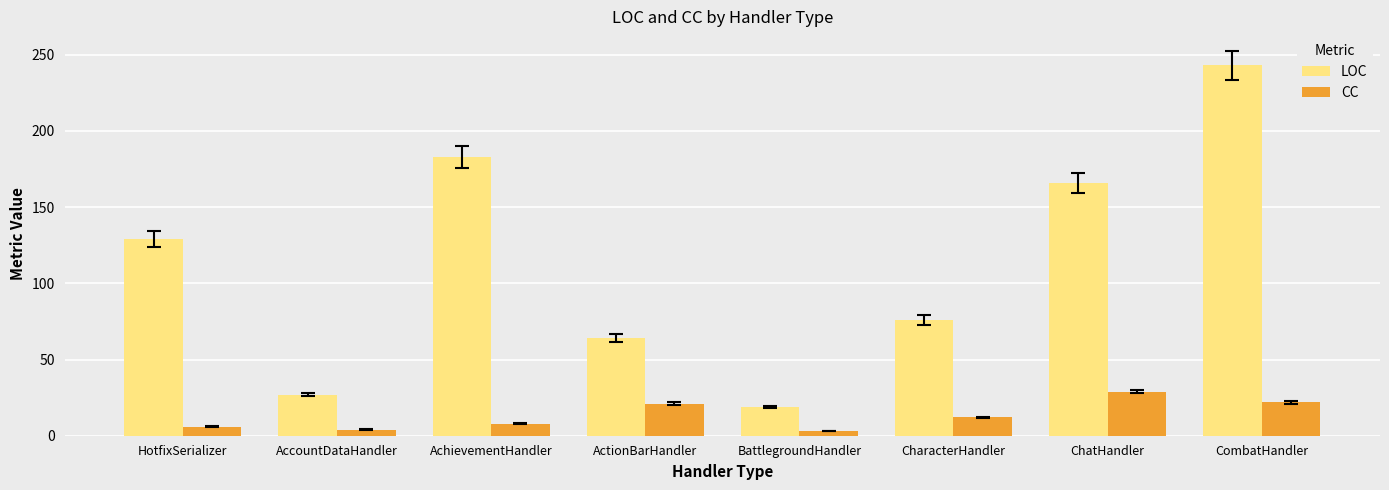

What are all the series names shown in the legend?

LOC, CC